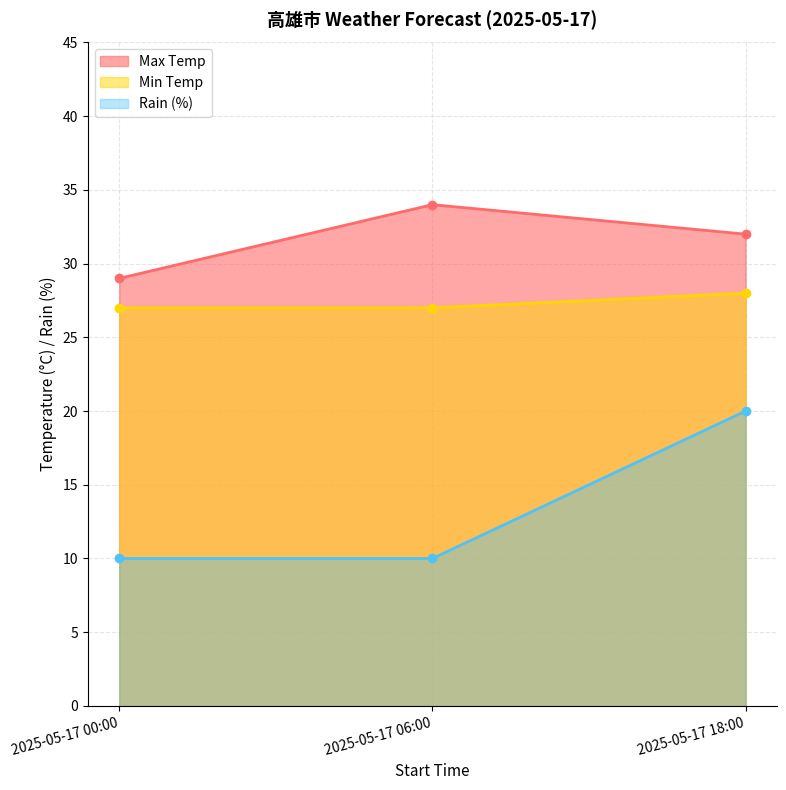

Which series has the widest spread of values?

Rain (%)